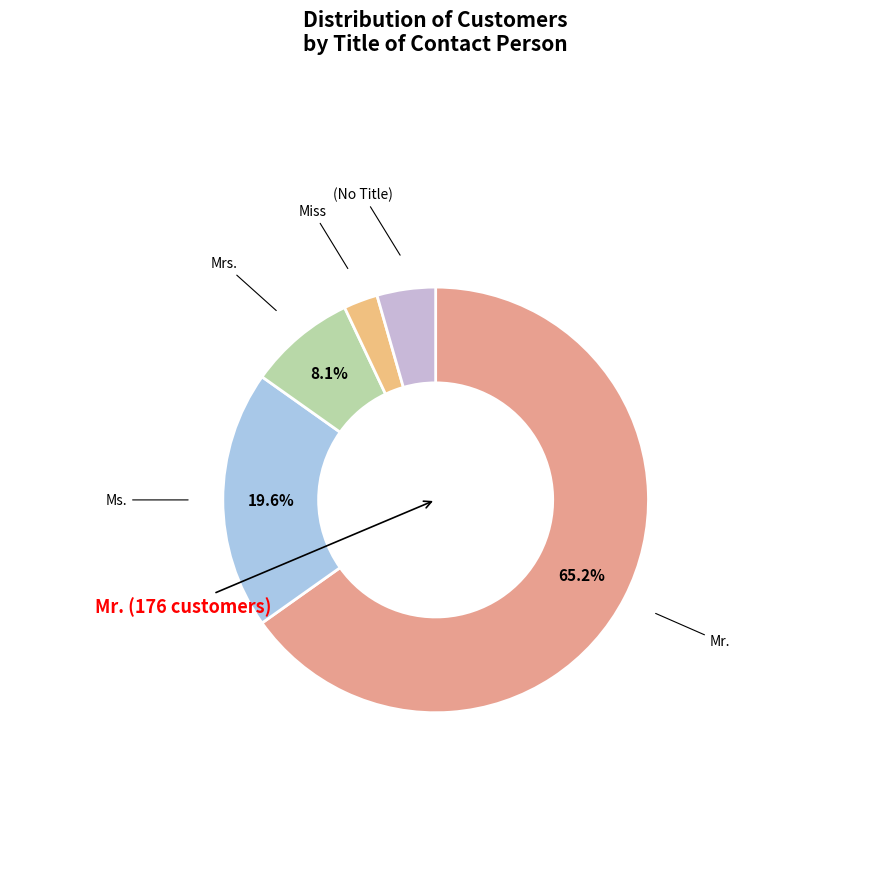

Count the number of slices in the pie.

5